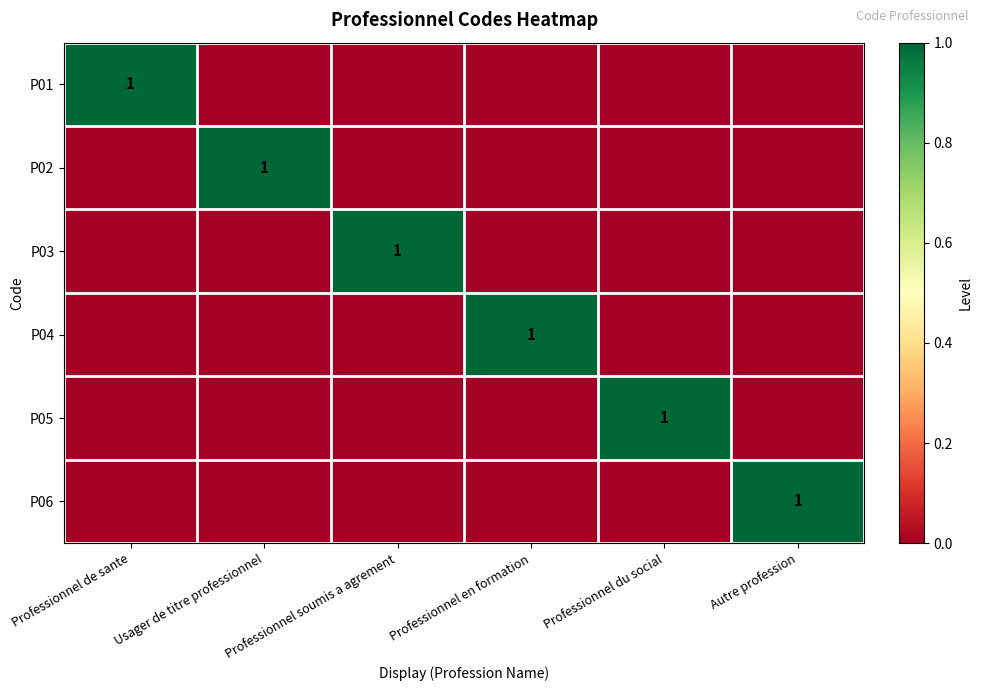

True or false: P06 has a value of 1 at Autre profession.

True